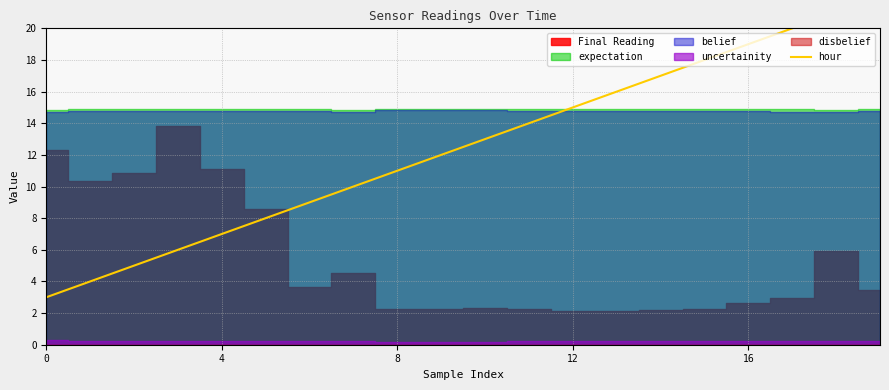

How many values are below 13?

10